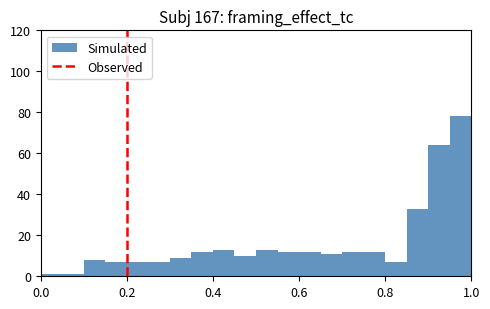

Read against the x-axis, roughly where is the centre of the tallest bar?

0.98